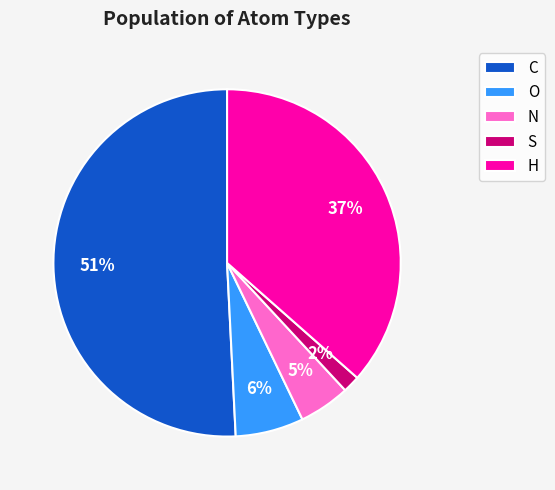

How many slices are in this pie chart?

5